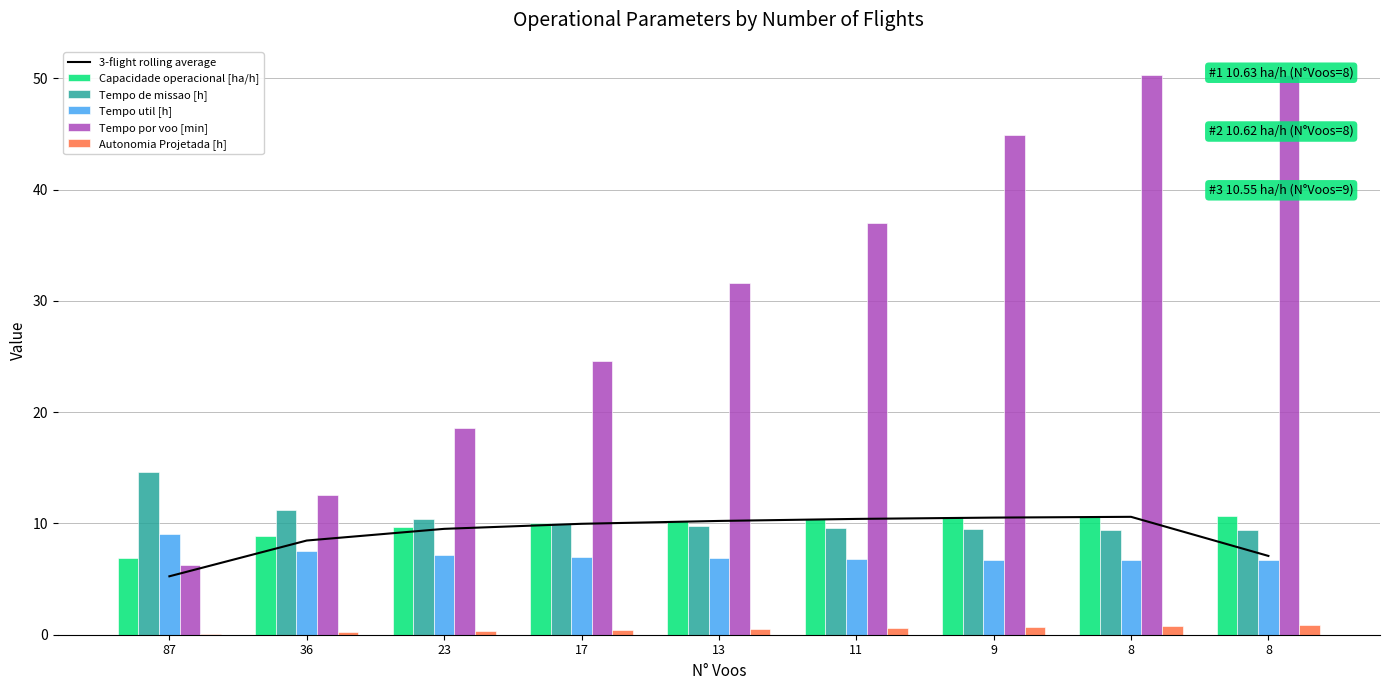

The Capacidade operacional [ha/h] series shows 10.3 at 13. True or false?

True